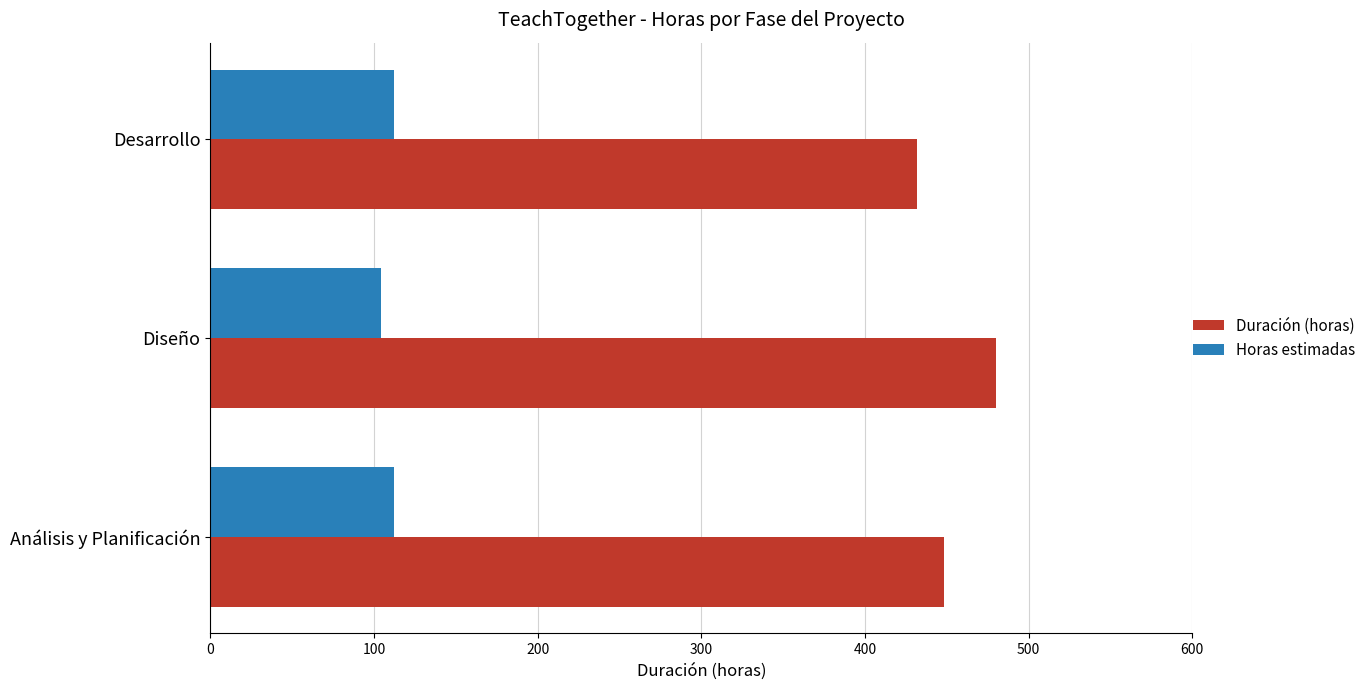

What is the difference between the maximum and minimum values in the Duración (horas) series?

48